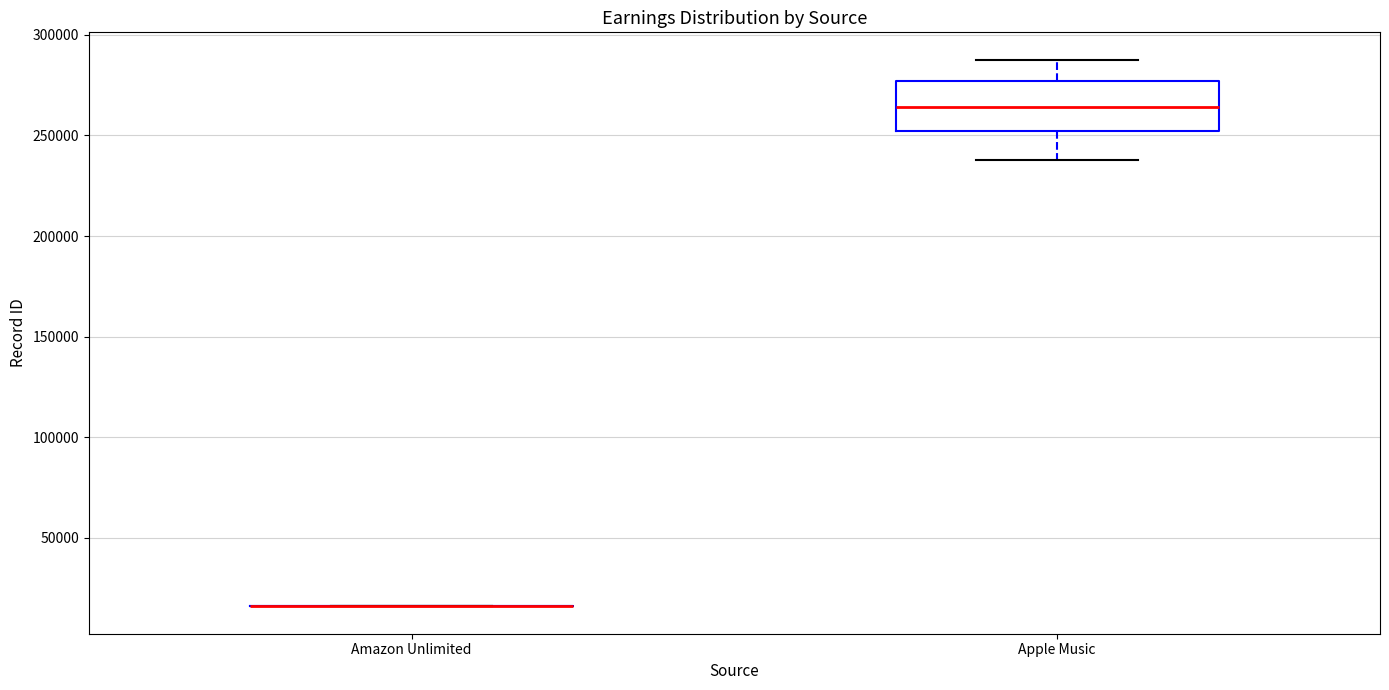

Reading left to right, read every box against the y-axis: the position of its median line, the range the box covers, and the ends of its whiskers. The values are not printed on the chart, so give them approximately, as read against the axis.

Amazon Unlimited: box collapsed to a line at 15000, whiskers 15000 to 15000
Apple Music: median 265000, box 250000 to 275000, whiskers 240000 to 290000